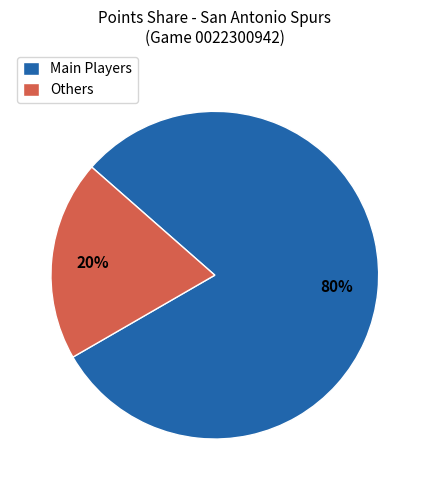

What percentage is the Main Players slice, to the nearest percent?

80%